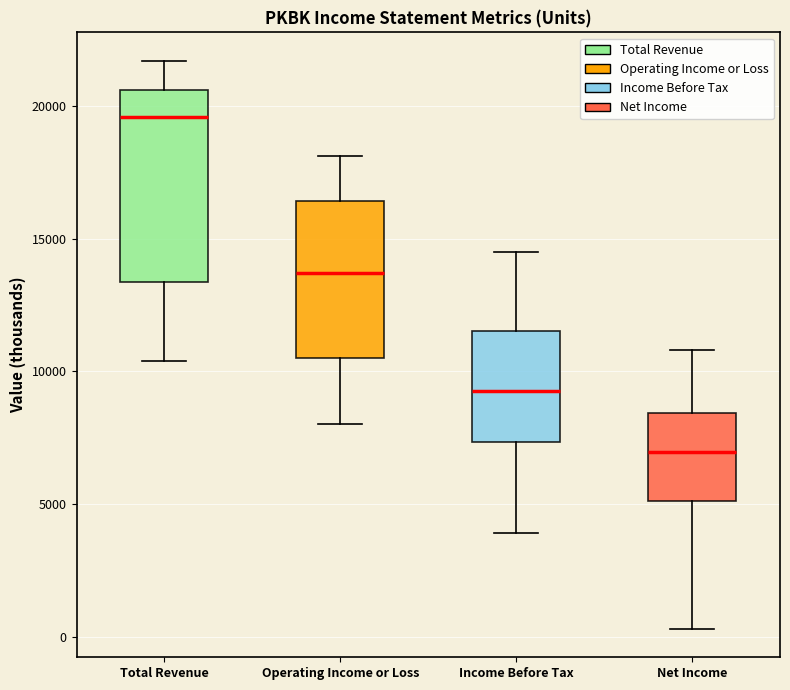

Reading left to right, read every box against the y-axis: the position of its median line, the range the box covers, and the ends of its whiskers. The values are not printed on the chart, so give them approximately, as read against the axis.

Total Revenue: median 19500, box 13500 to 20500, whiskers 10500 to 21500
Operating Income or Loss: median 13500, box 10500 to 16500, whiskers 8000 to 18000
Income Before Tax: median 9500, box 7500 to 11500, whiskers 4000 to 14500
Net Income: median 7000, box 5000 to 8500, whiskers 500 to 11000